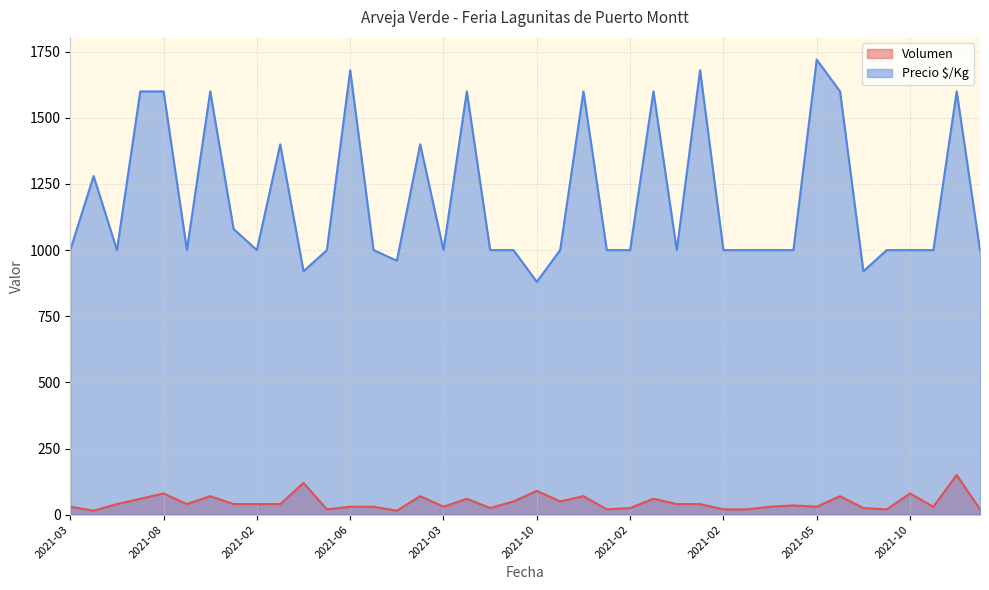

How many values in the Volumen series exceed 40?

14